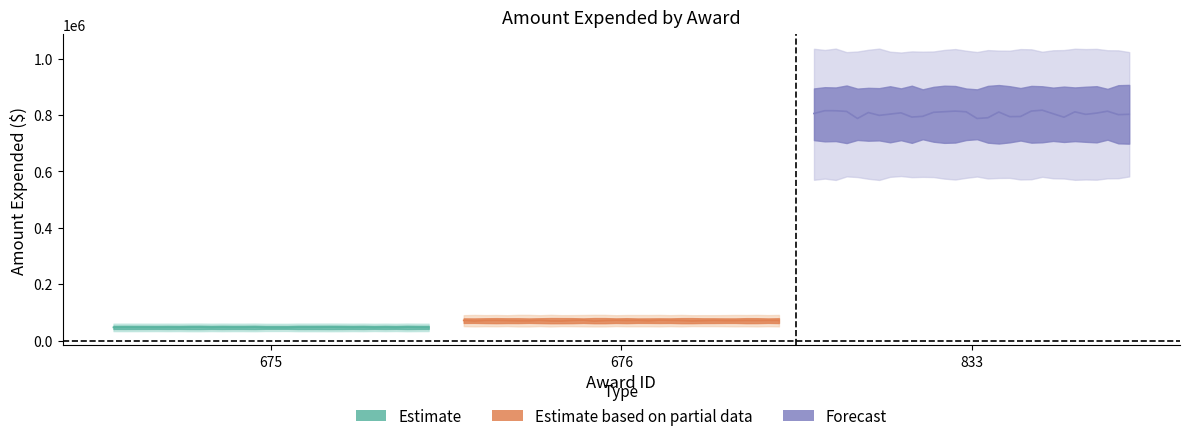

The value at 676 is 71096. True or false?

True